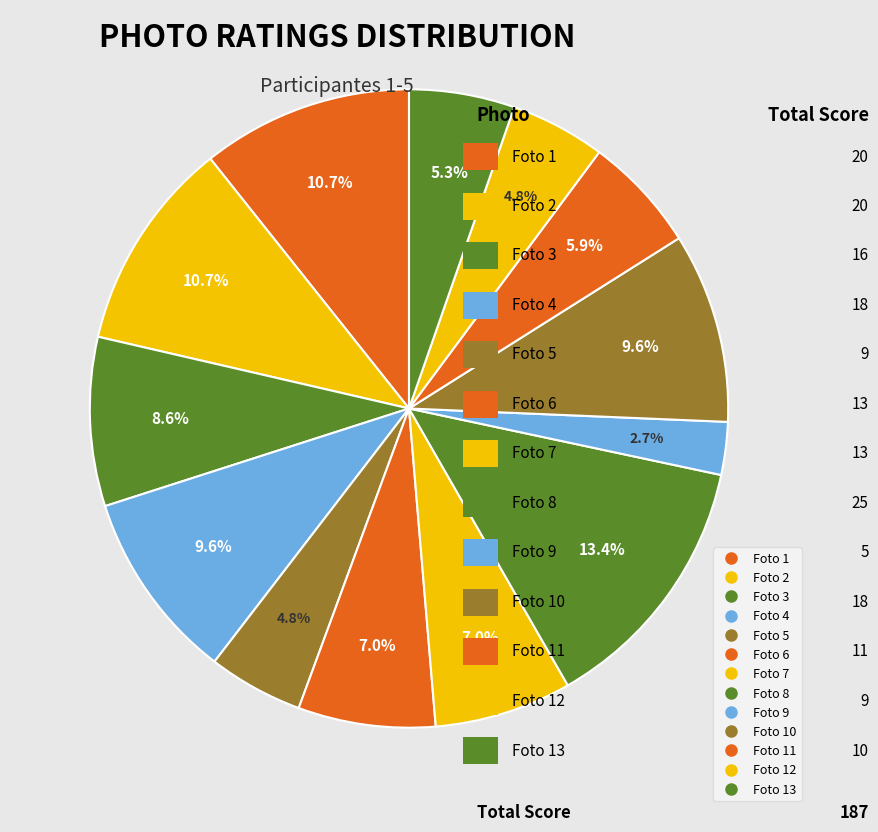

How many slices are in this pie chart?

13